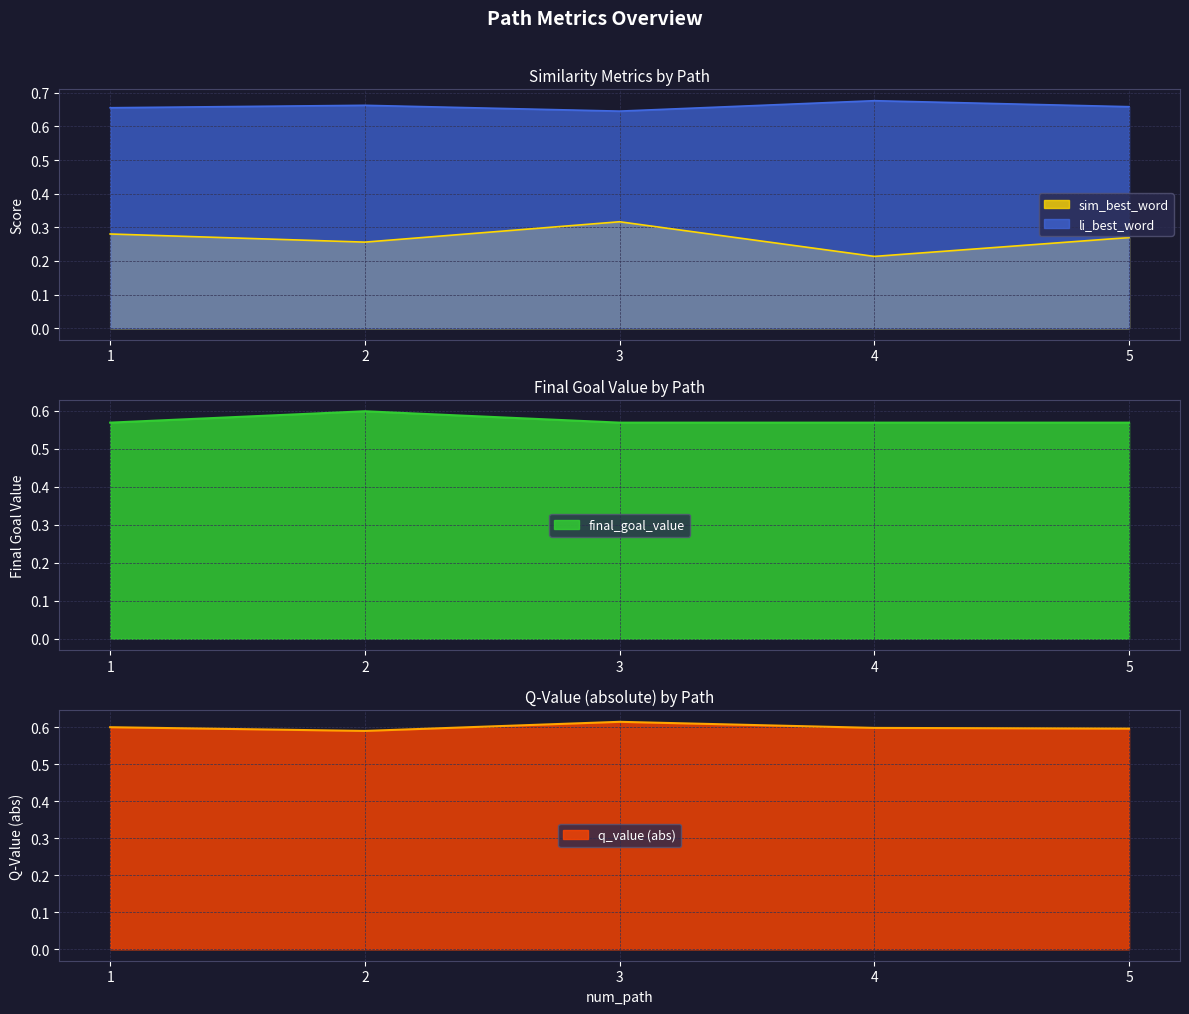

True or false: sim_best_word and li_best_word cross at least once.

False